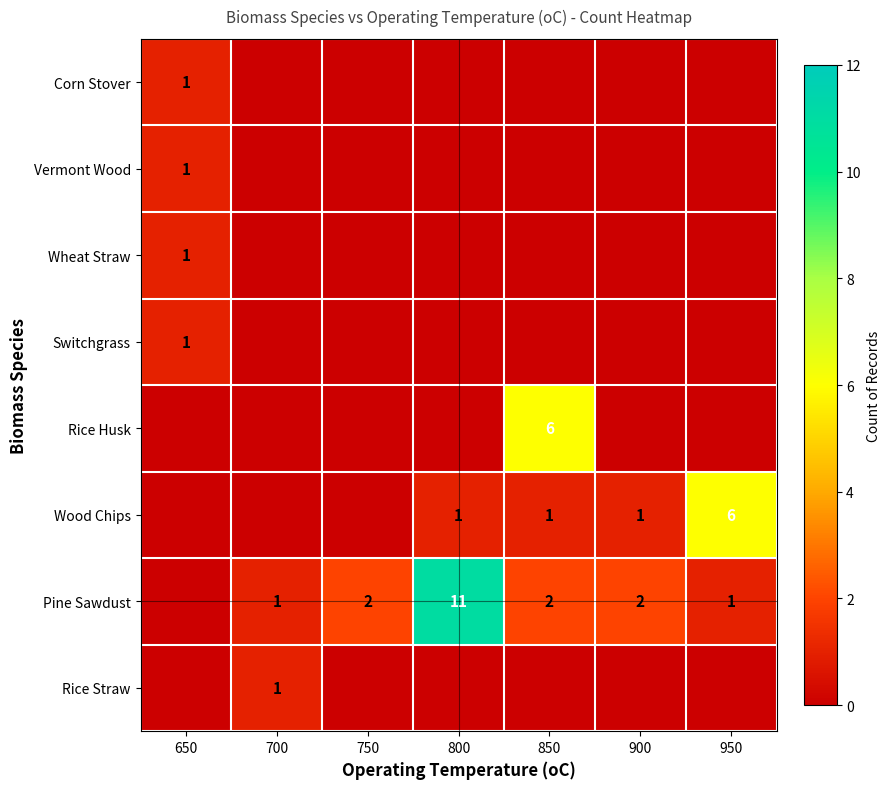

How many categories are shown in the chart?

7